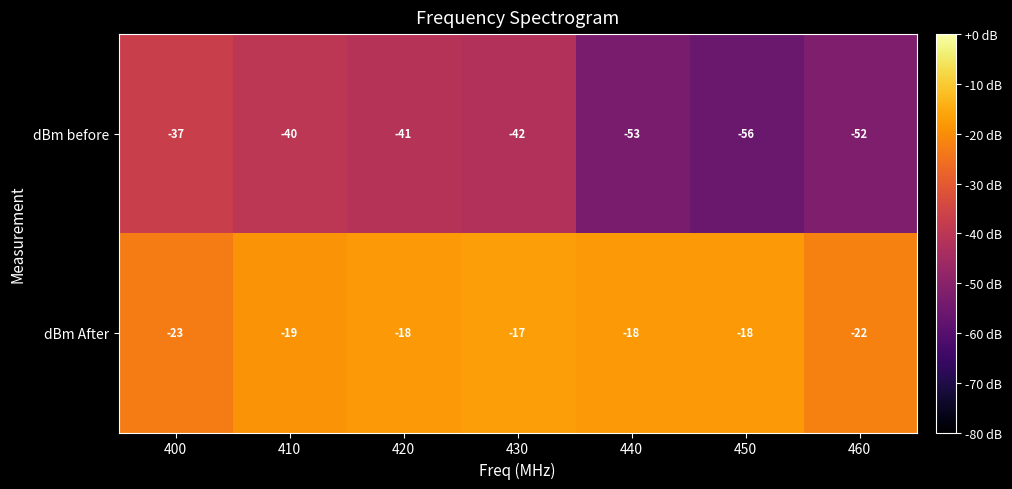

The dBm After series shows -19 at 410. True or false?

True